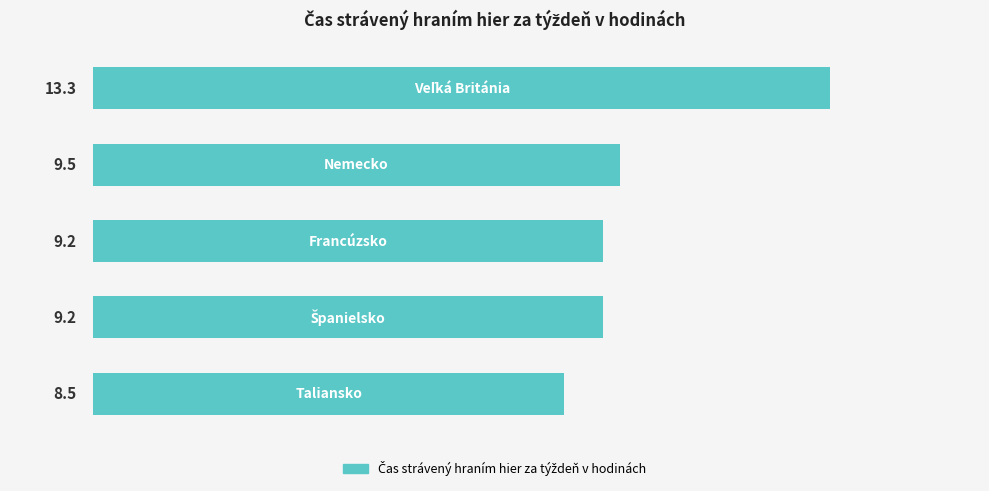

What is the difference between the maximum and second lowest values?

4.1